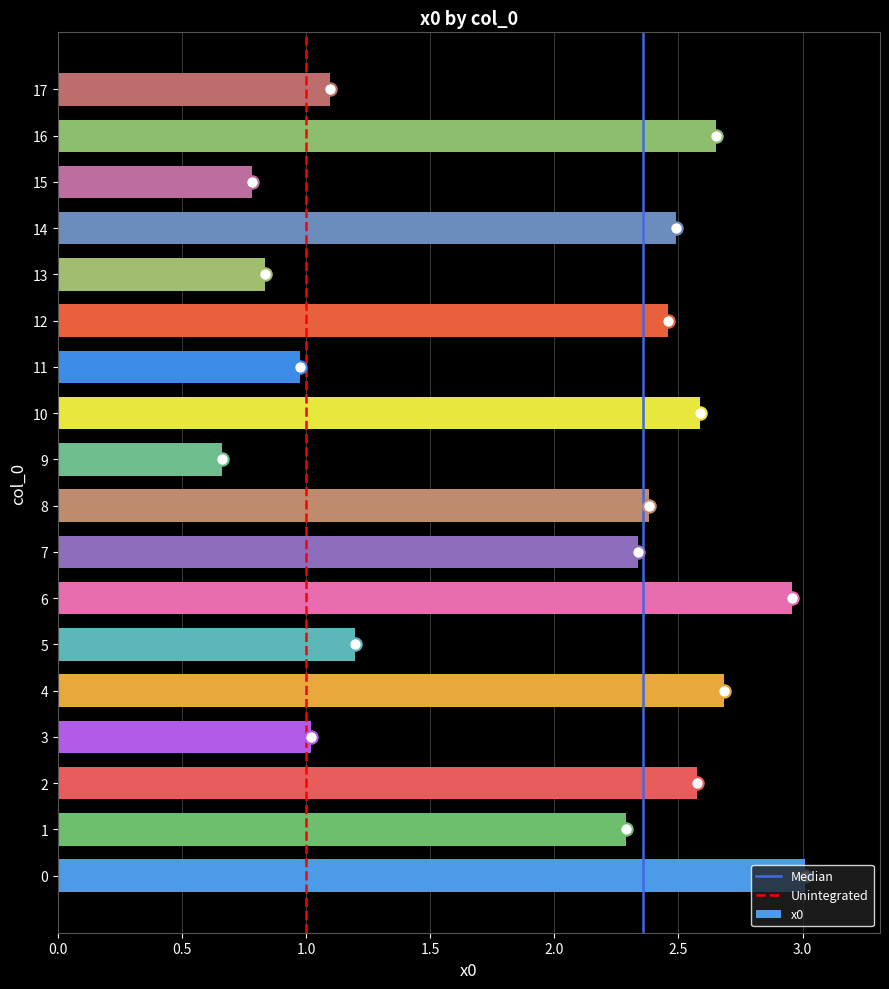

Which has a higher value, 9 or 13?

13